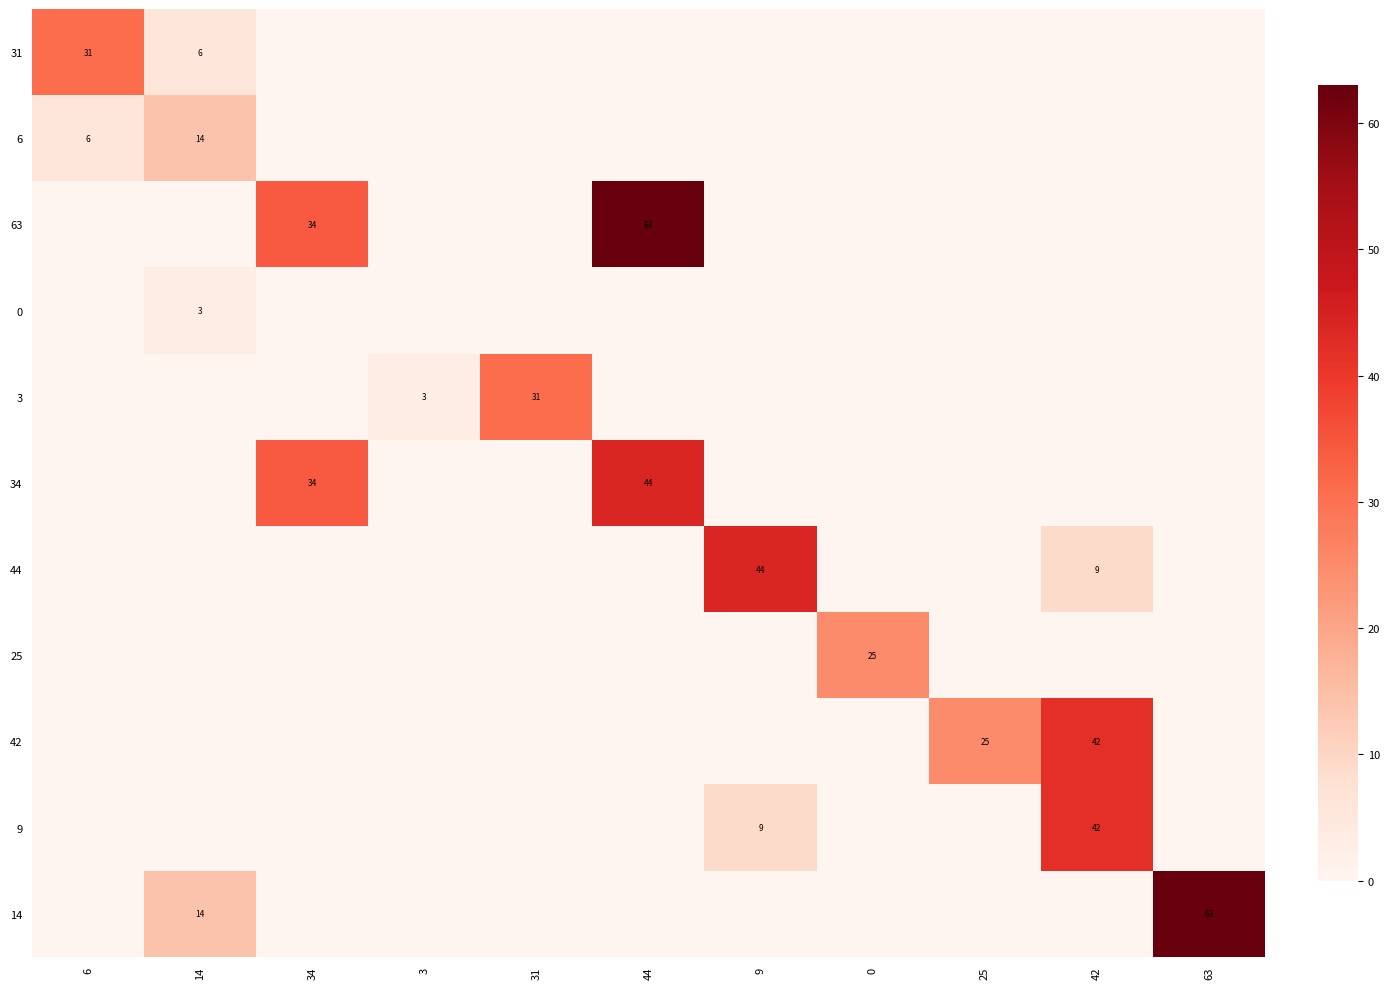

The 31 series shows 44 at 6. True or false?

False